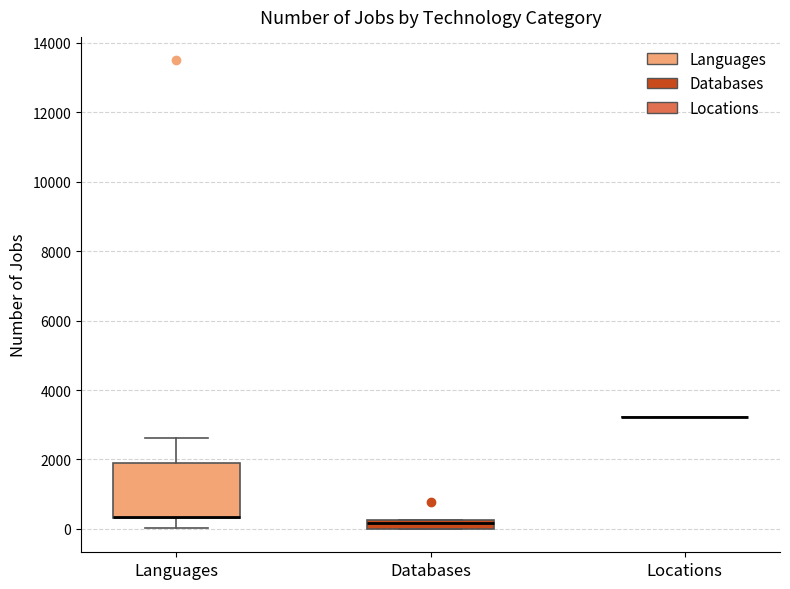

Comparing the boxes themselves (not the whiskers), which one is the tallest?

Languages